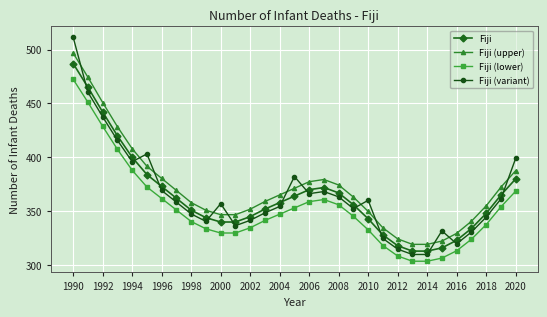

True or false: Fiji and Fiji (lower) cross at least once.

False